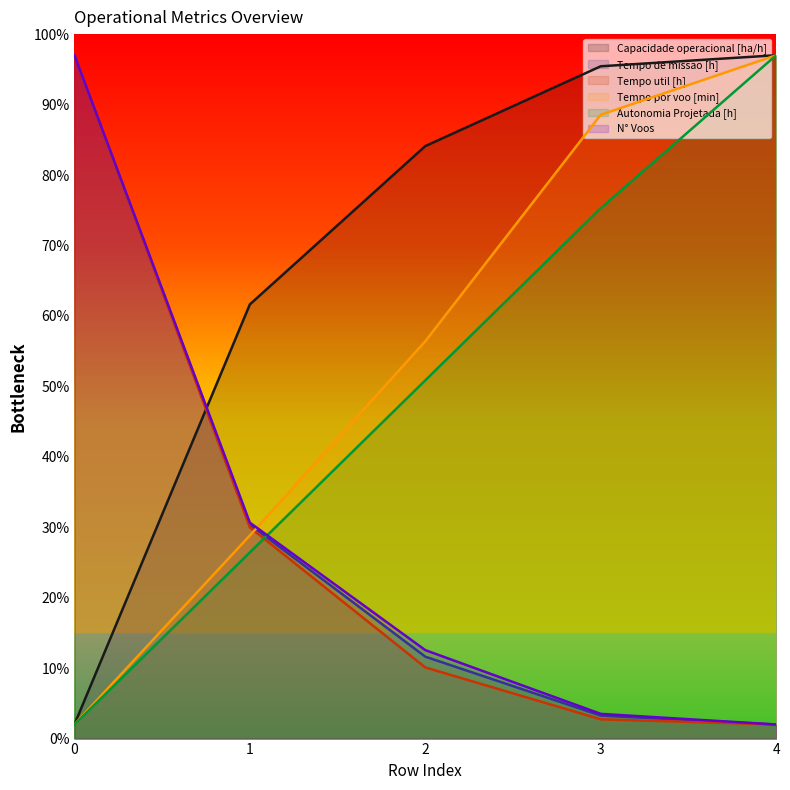

What is the value of the Capacidade operacional [ha/h] point at the 3rd from the left?

84.1